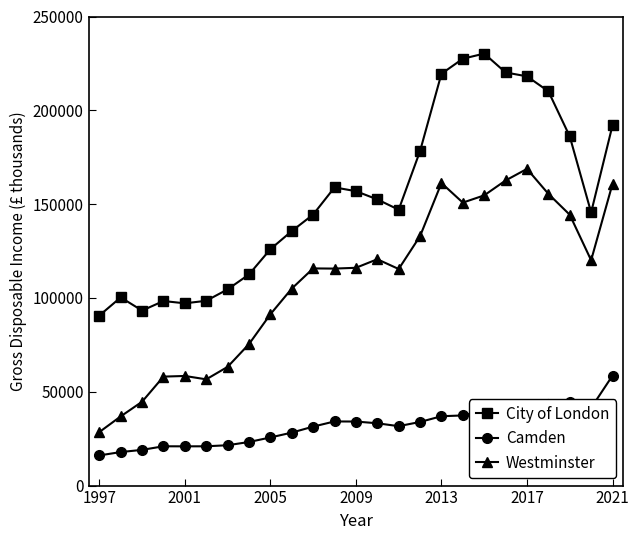

What is the minimum value shown in the chart?

16073